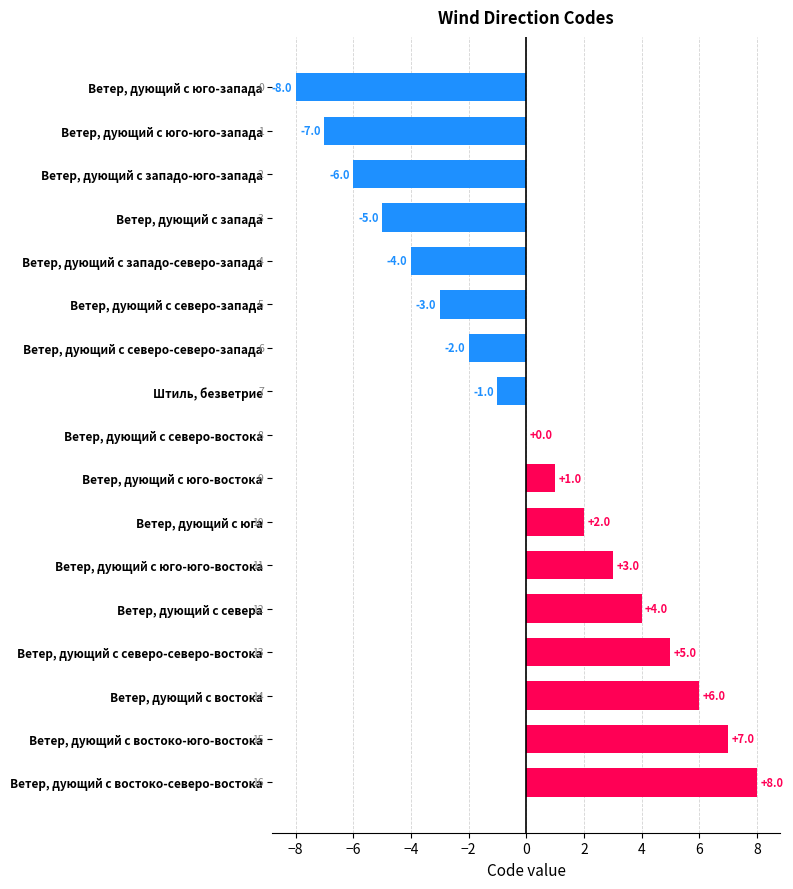

Count the number of data series in this chart.

1